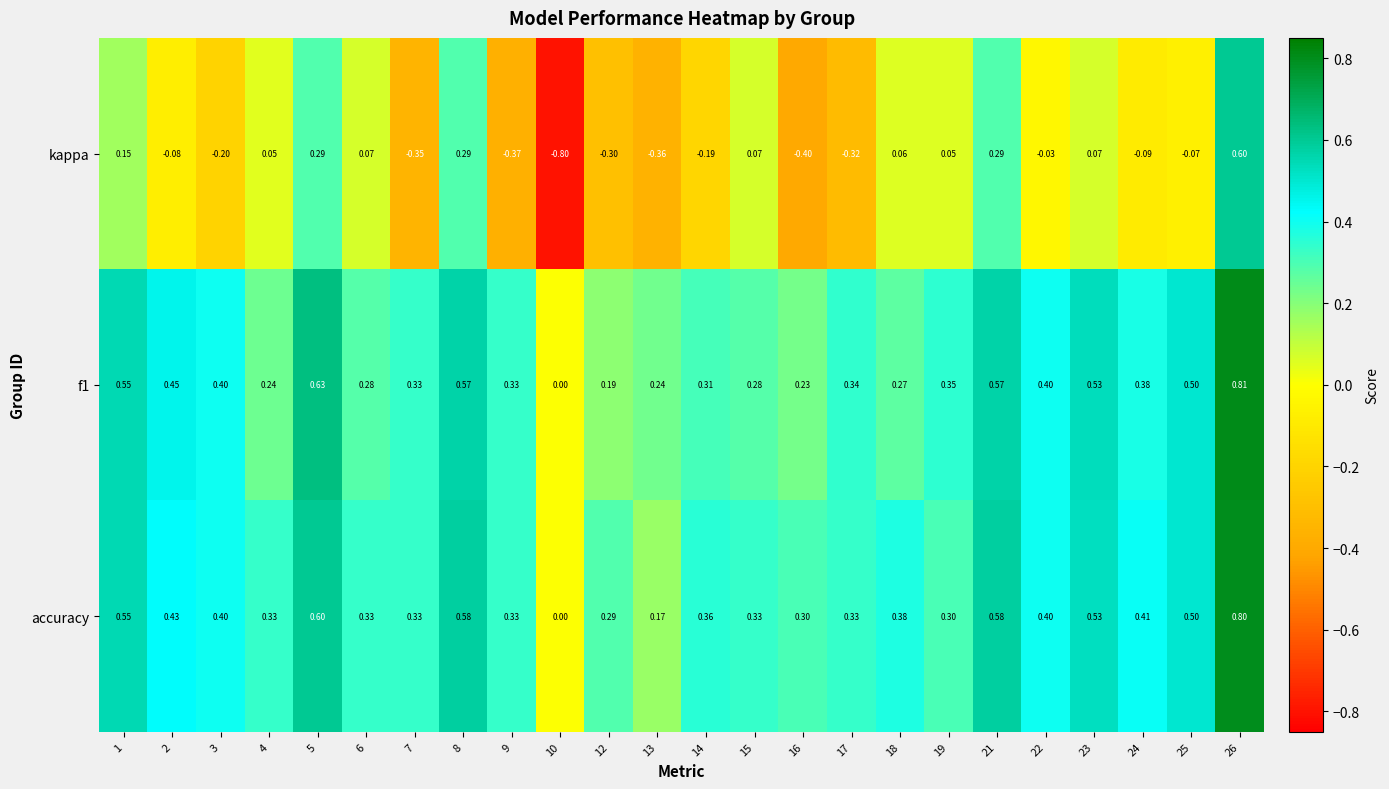

At 6, list the series in order from smallest to largest.

kappa, f1, accuracy